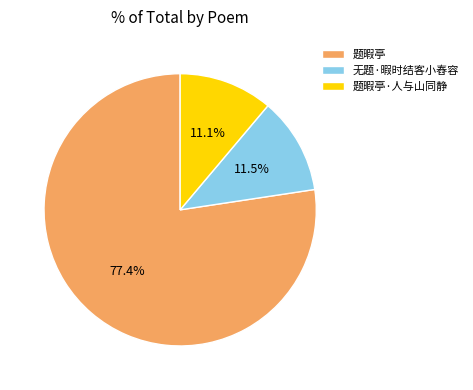

How many slices are in this pie chart?

3